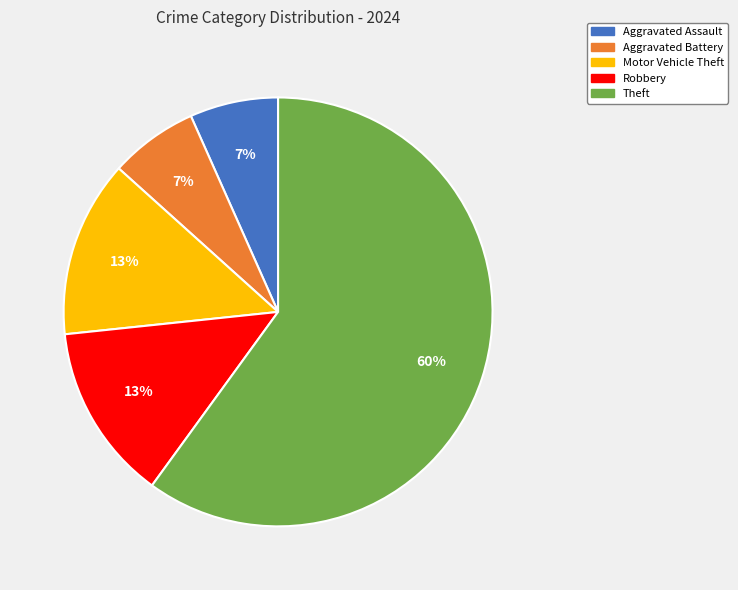

How many slices are in this pie chart?

5